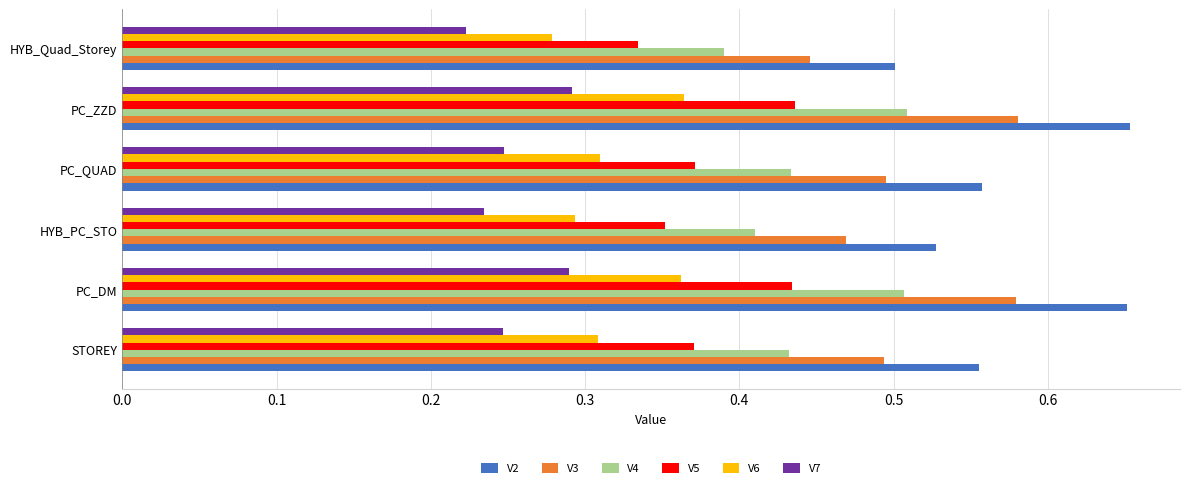

True or false: V2 has a value of 1.1 at PC_DM.

False